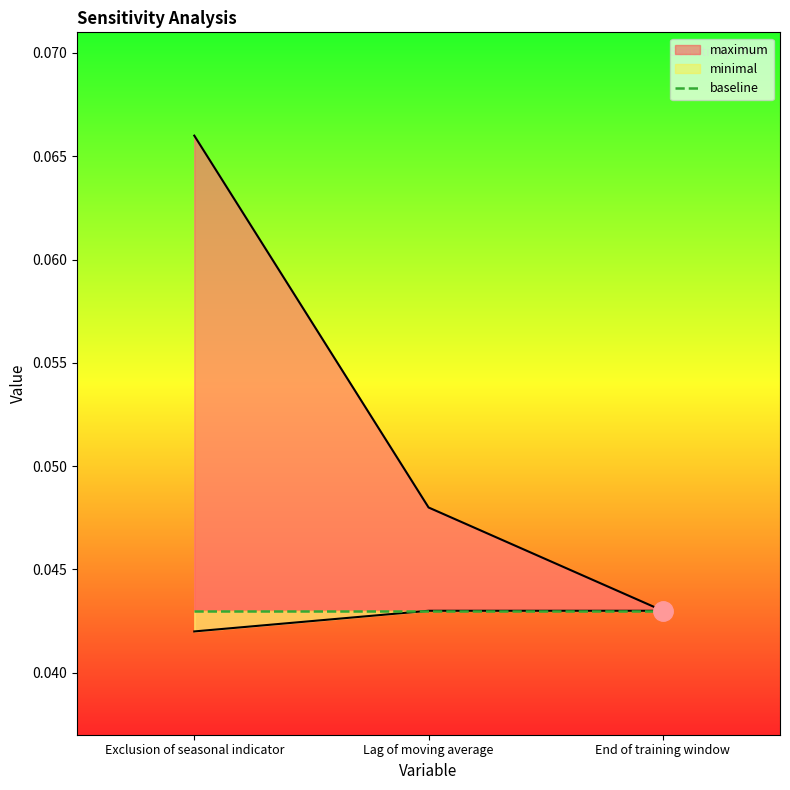

Rank the categories by minimal value from highest to lowest.

Lag of moving average, End of training window, Exclusion of seasonal indicator